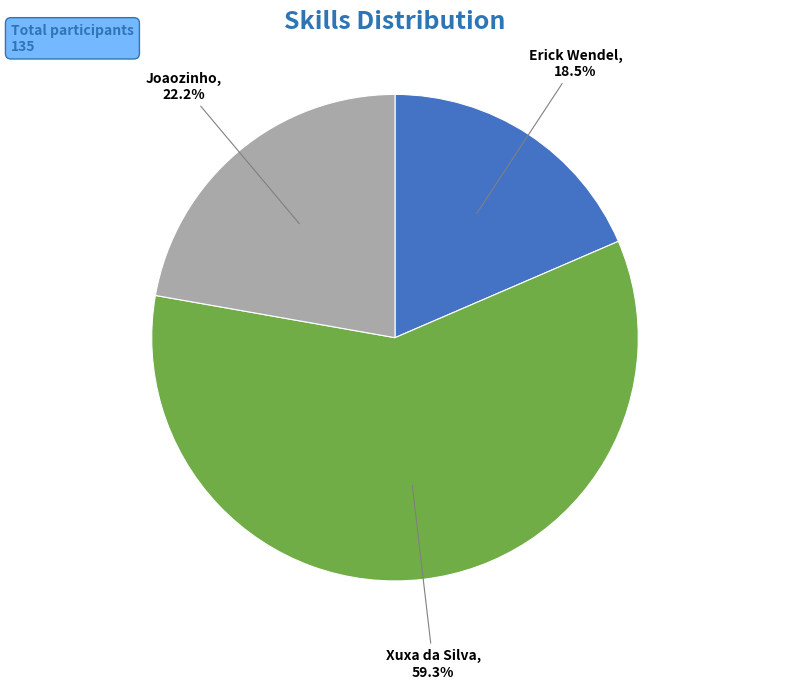

What is the largest slice in the pie chart?

Xuxa da Silva